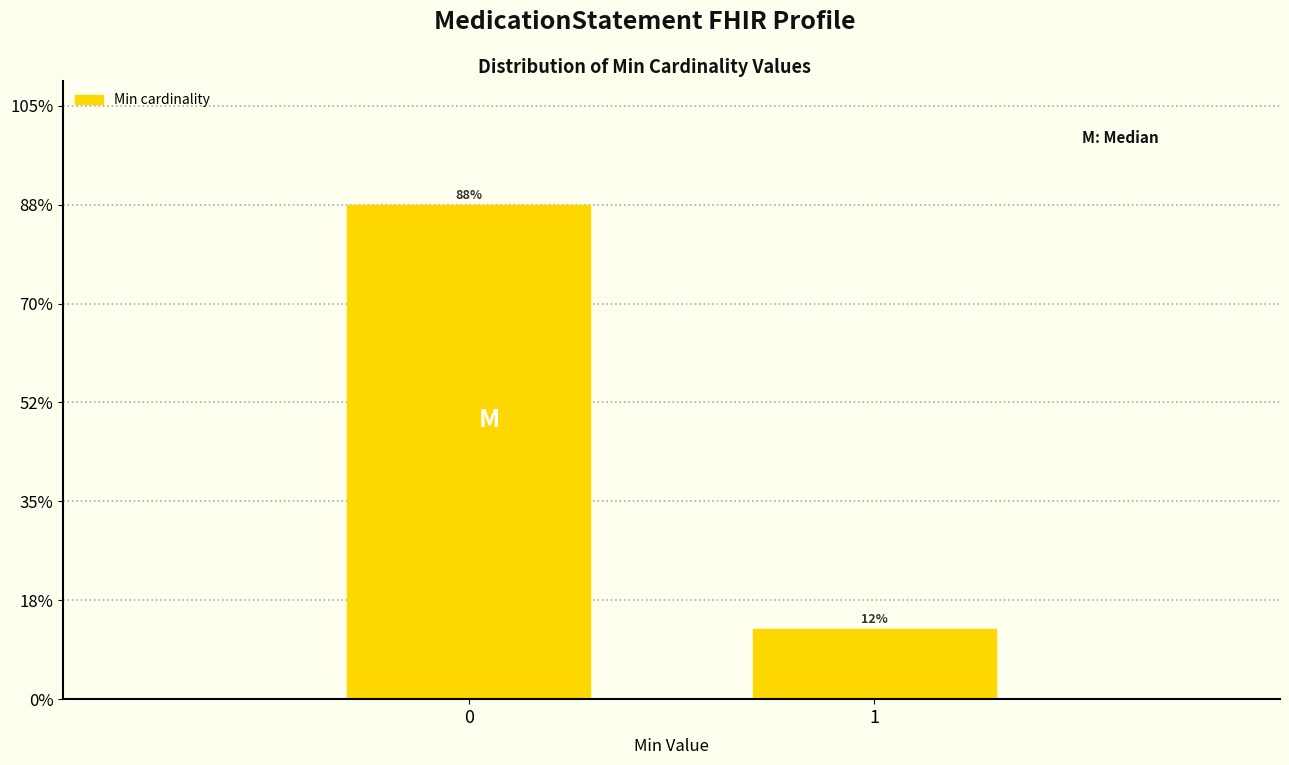

Does the chart contain any negative values?

No